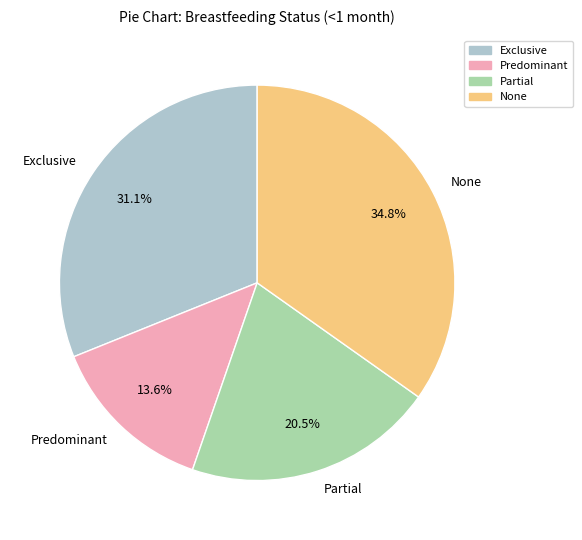

Which slice is the largest?

None